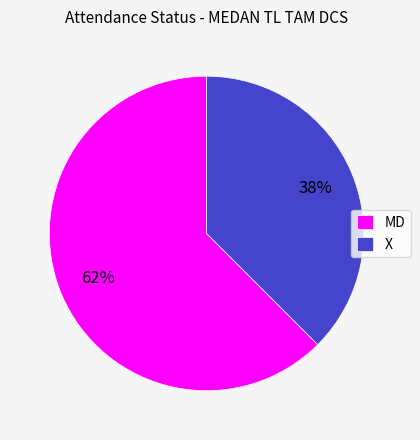

To the nearest percent, what is the combined percentage of MD and X?

100%